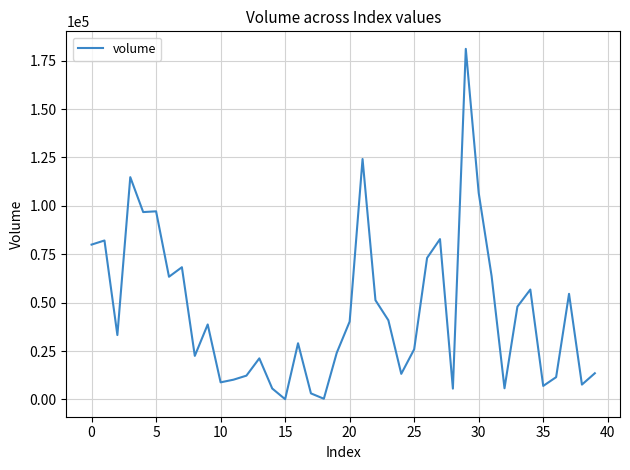

What is the smallest value displayed?

115.9